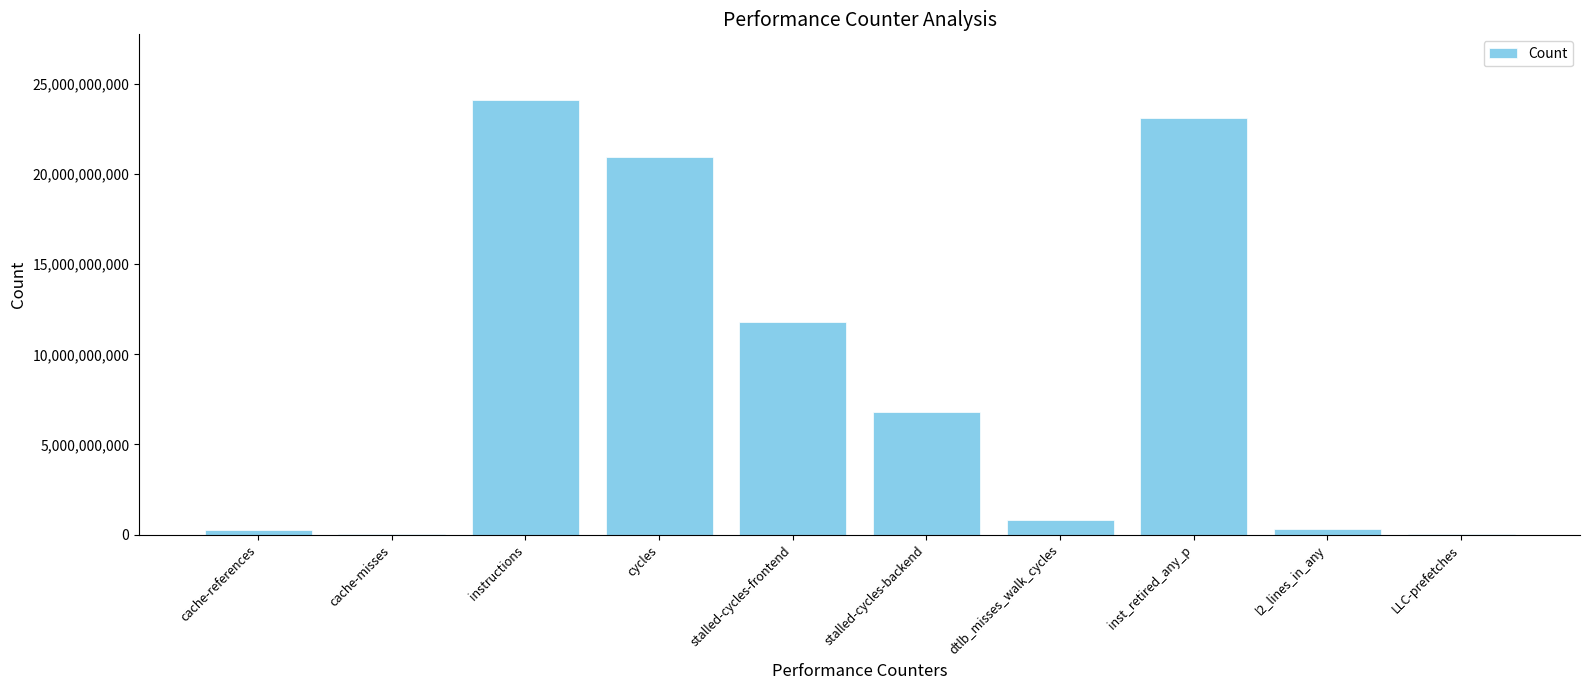

The chart shows a value of 11814104167 at stalled-cycles-frontend. True or false?

True